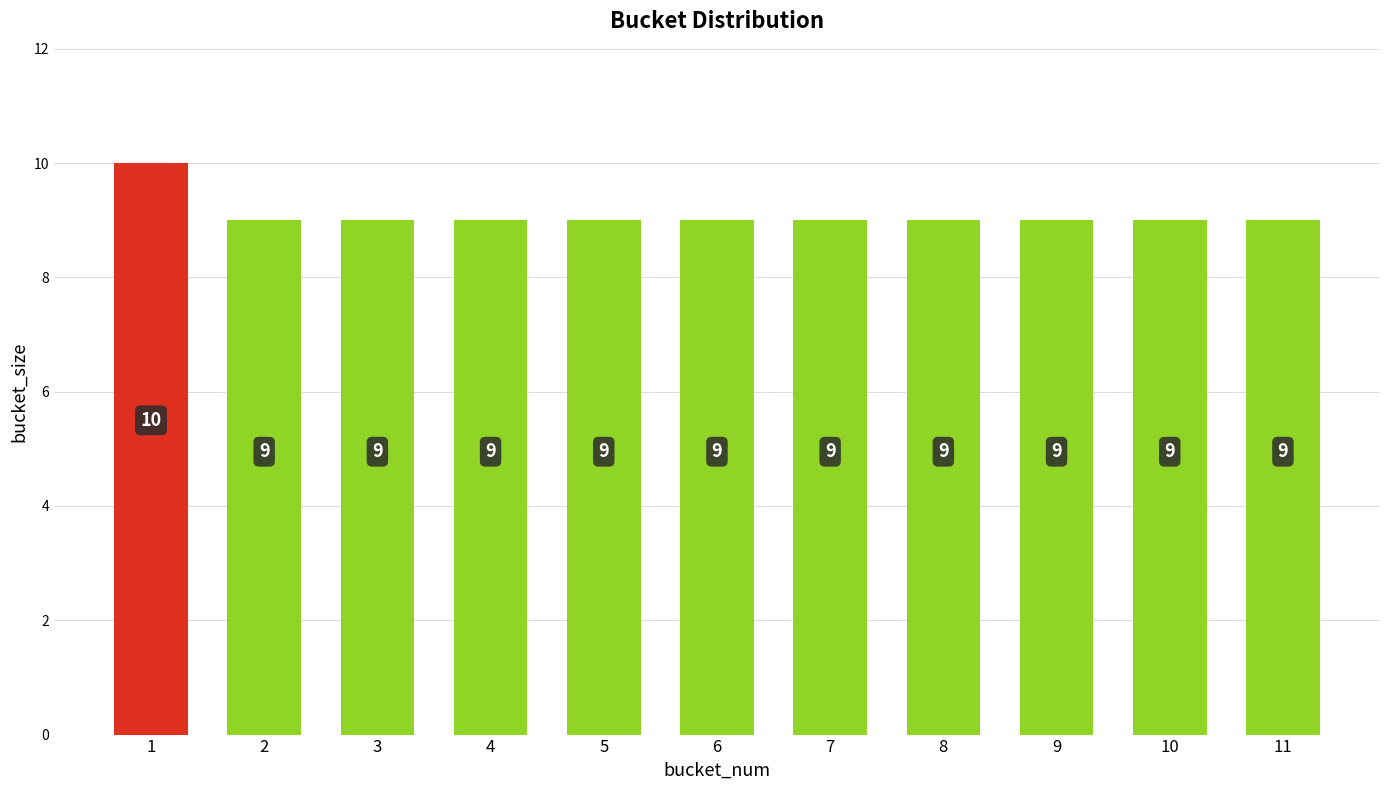

Which category has the highest value across all series?

1